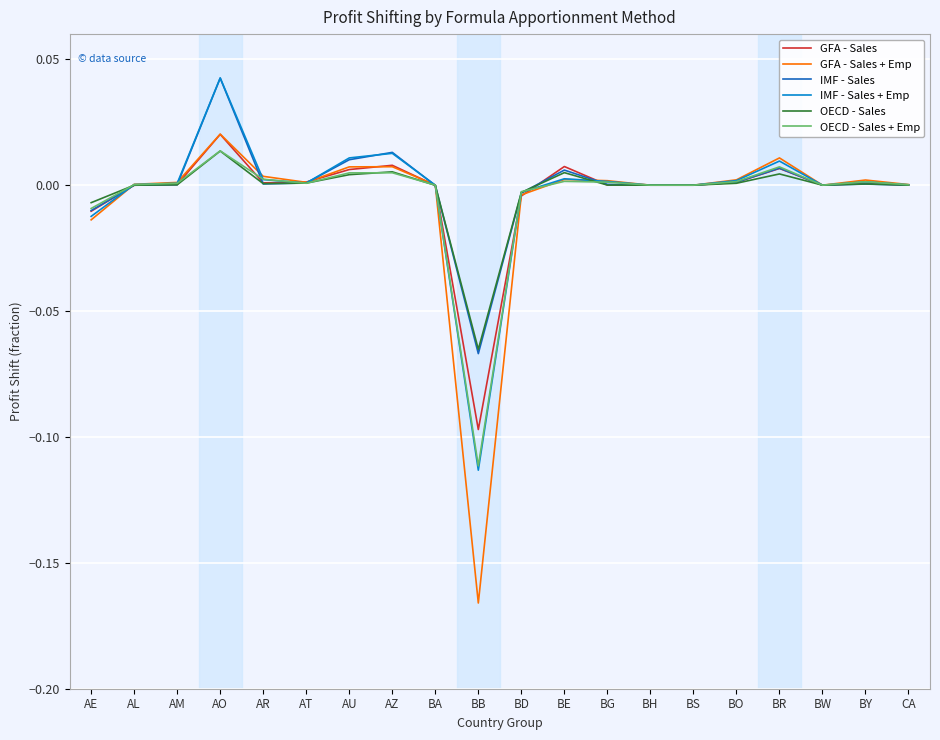

Which series has the largest range (max minus min)?

GFA - Sales + Emp